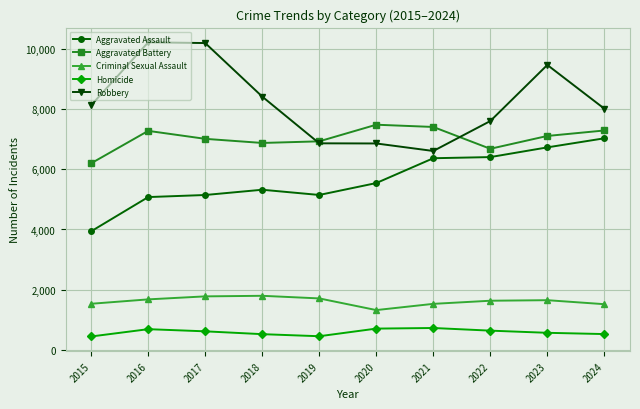

What is the minimum value for Aggravated Battery?

6202